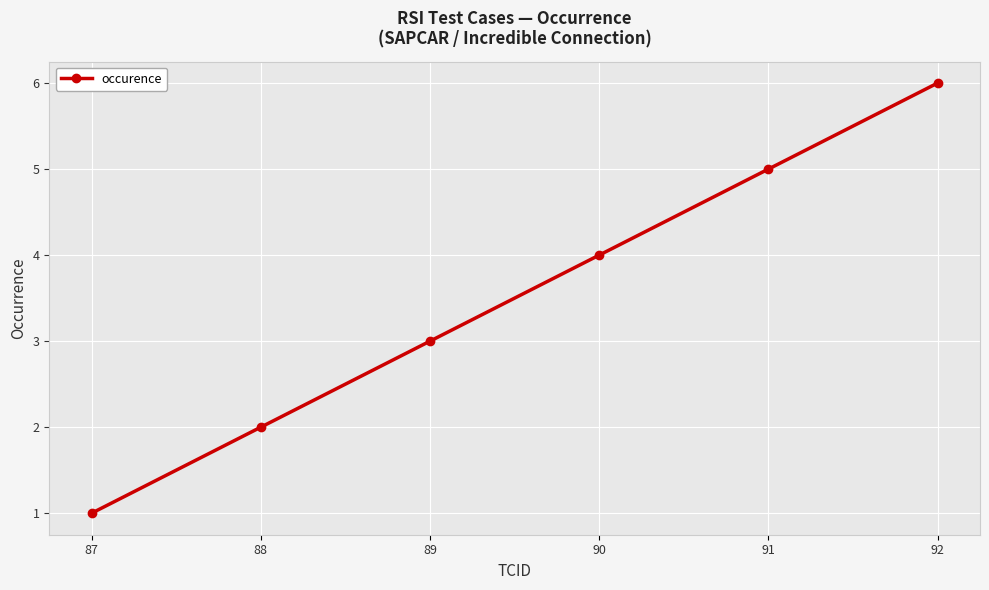

What is the change in value from 88 to 92?

+4